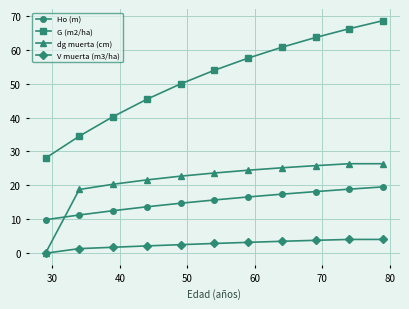

Which series has the widest spread of values?

G (m2/ha)